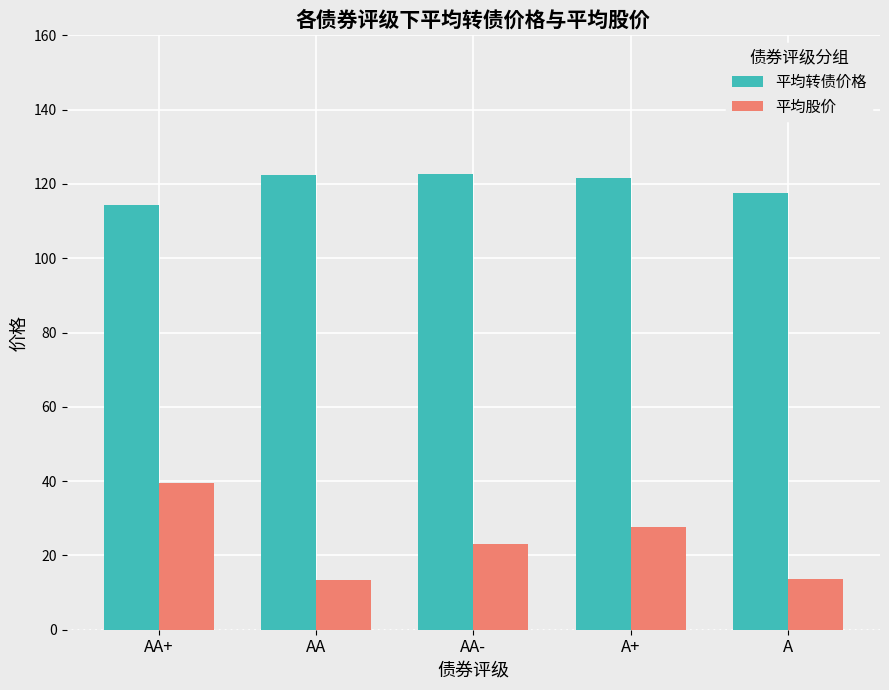

Which series has the largest range (max minus min)?

平均股价